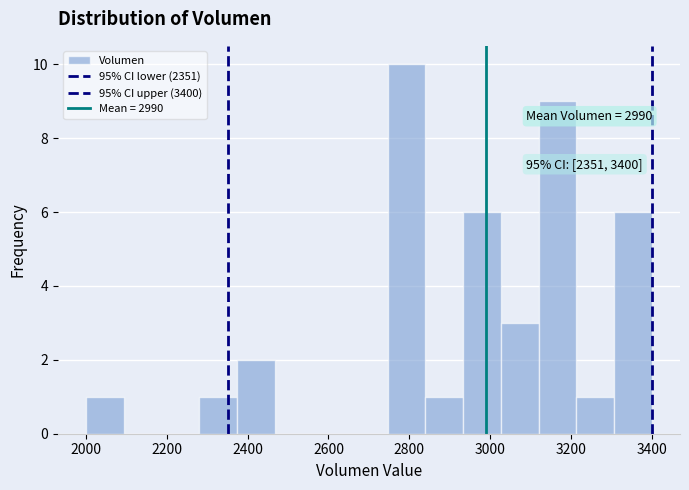

Which range on the x-axis has the tallest bar?

2740 to 2840